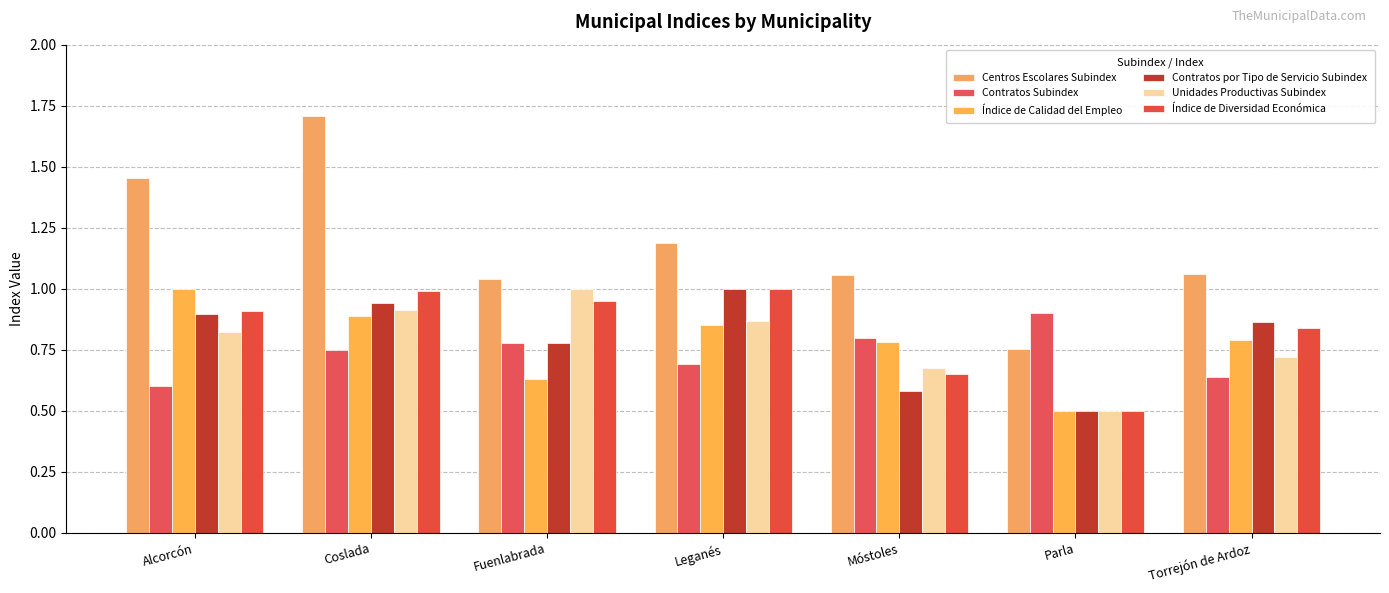

How many bars are there in each group?

6